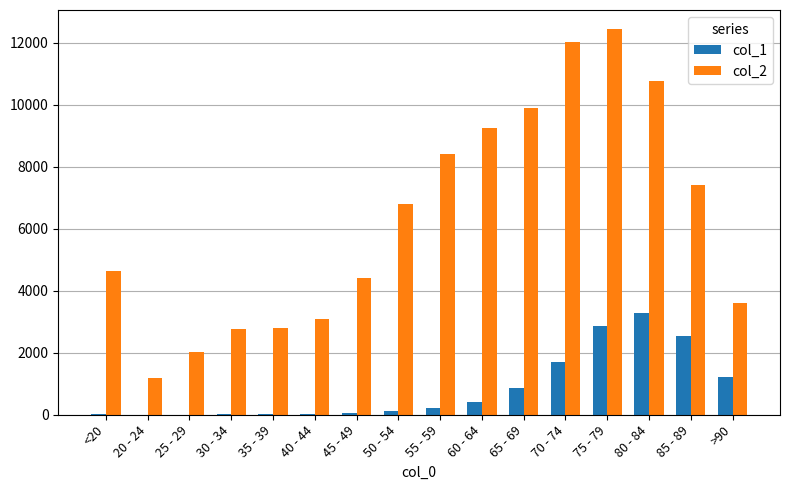

At which category is the sum across all series the highest?

75 - 79